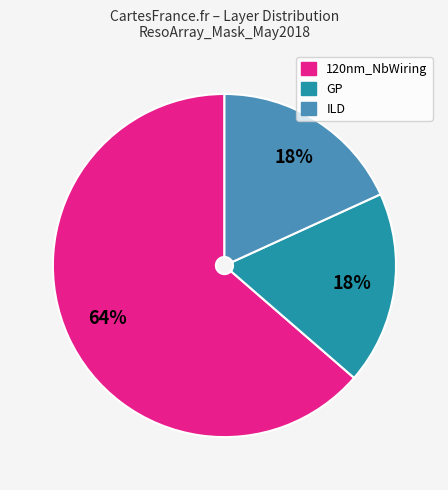

Is there a majority slice in this chart?

Yes